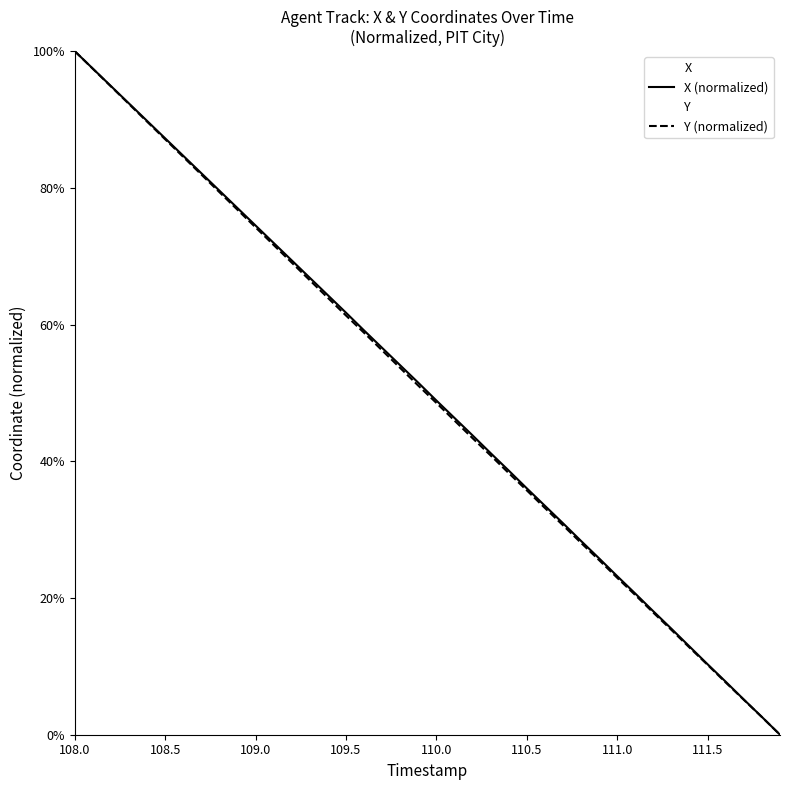

At how many categories does at least one series exceed 39?

24